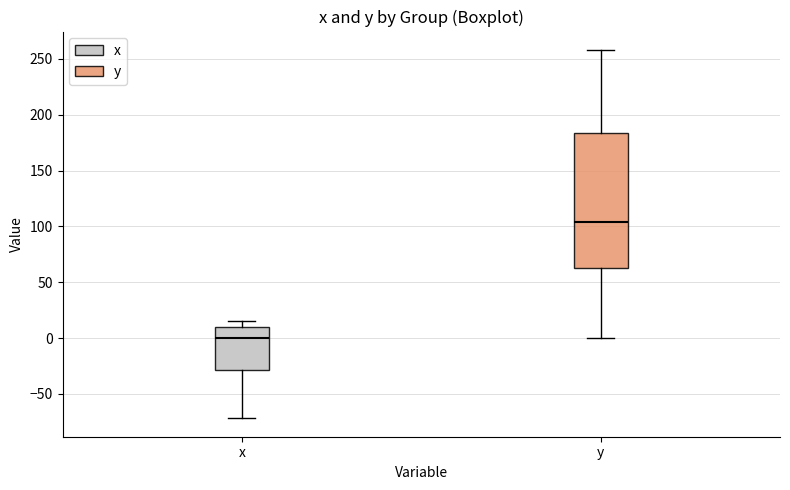

Reading left to right, read every box against the y-axis: the position of its median line, the range the box covers, and the ends of its whiskers. The values are not printed on the chart, so give them approximately, as read against the axis.

x: median 0, box -30 to 10, whiskers -70 to 15
y: median 105, box 60 to 185, whiskers 0 to 260